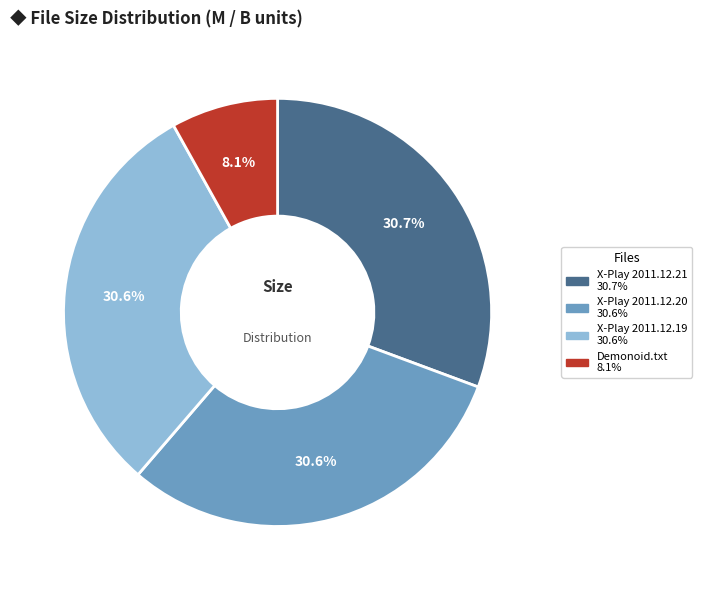

Does any single category account for the majority?

No